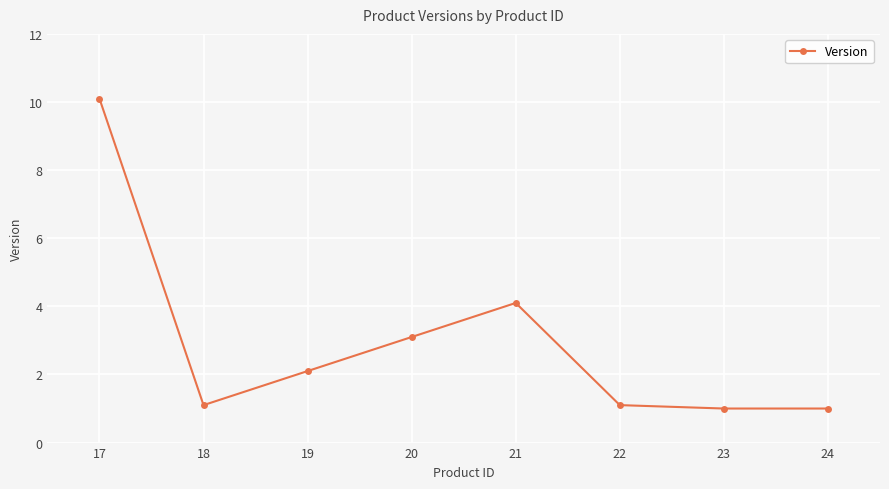

Where does the data first go above 2?

17